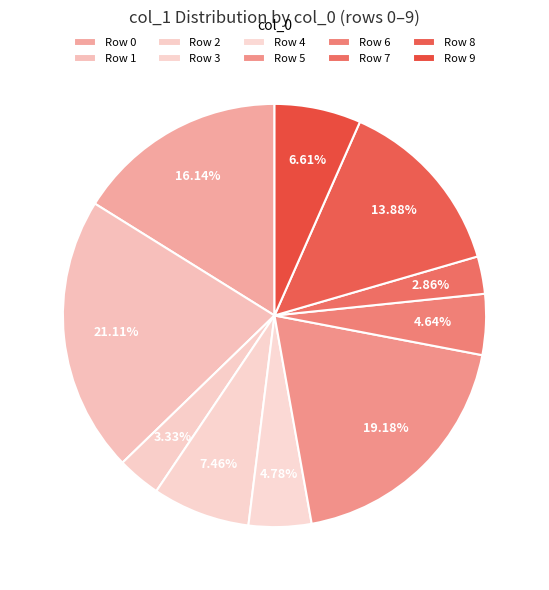

To the nearest percent, what is the average slice percentage?

10%